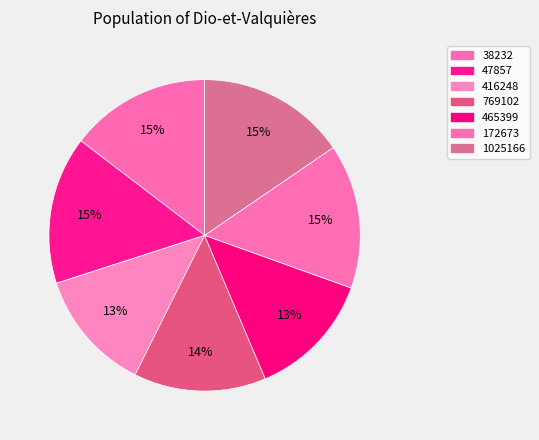

Between 465399 and 1025166, which is larger?

1025166